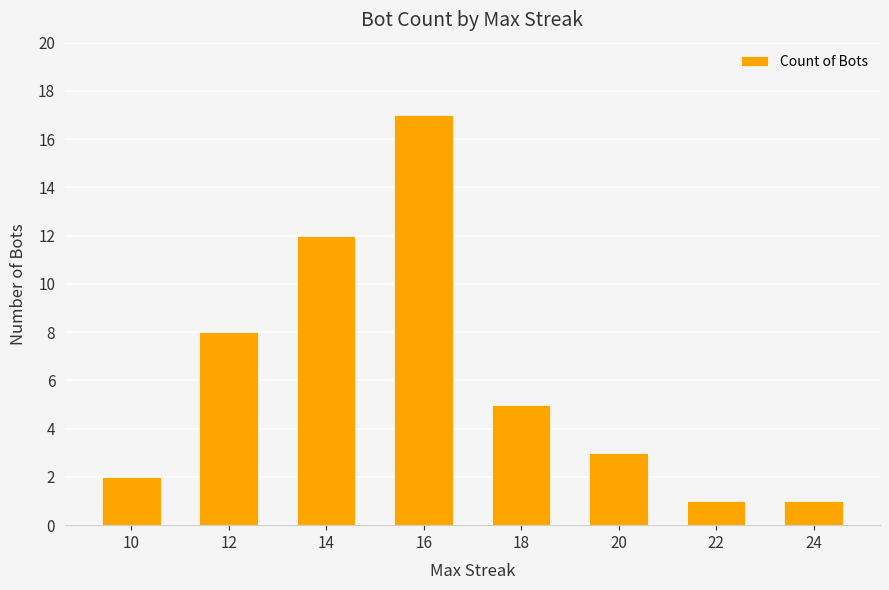

The value at 18 is 7. True or false?

False